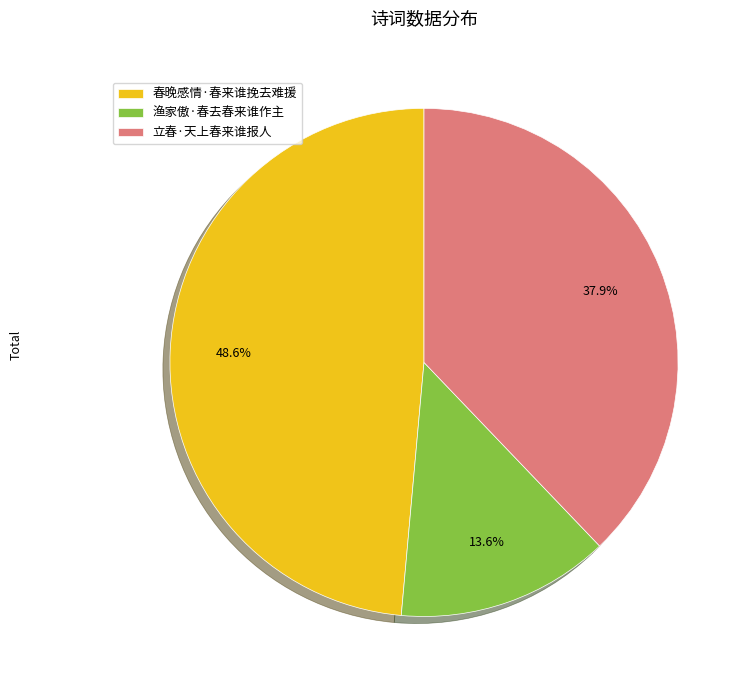

What portion of the pie excludes 立春·天上春来谁报人?

62.1%